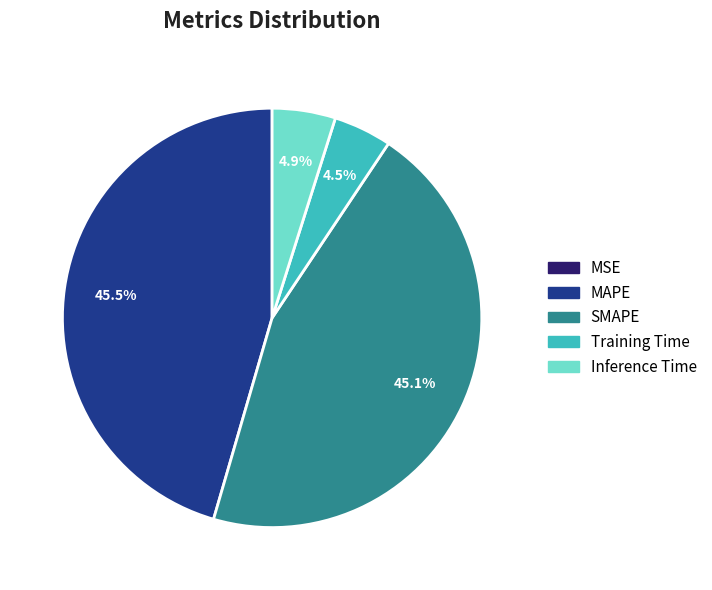

Is it true that Inference Time is 5% of the pie?

True